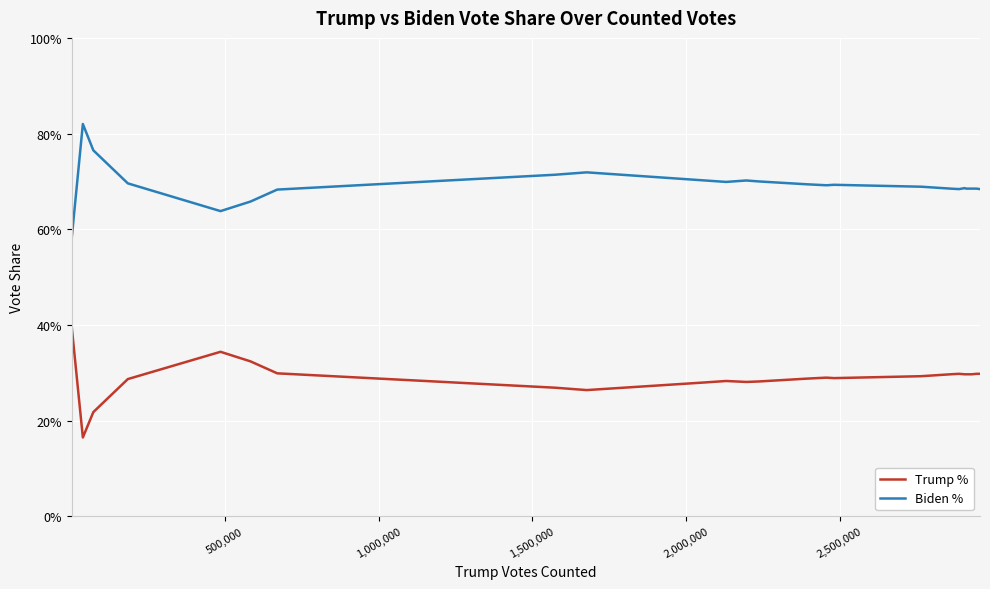

True or false: Biden % has more than 0 interior local peaks.

True